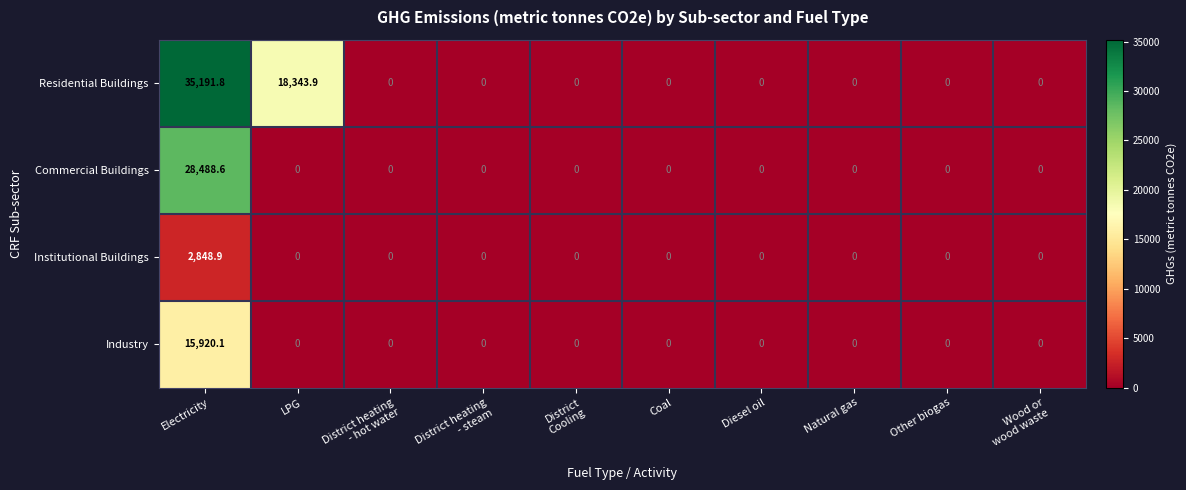

Rank the series by their average value, from highest to lowest.

Residential Buildings, Commercial Buildings, Industry, Institutional Buildings